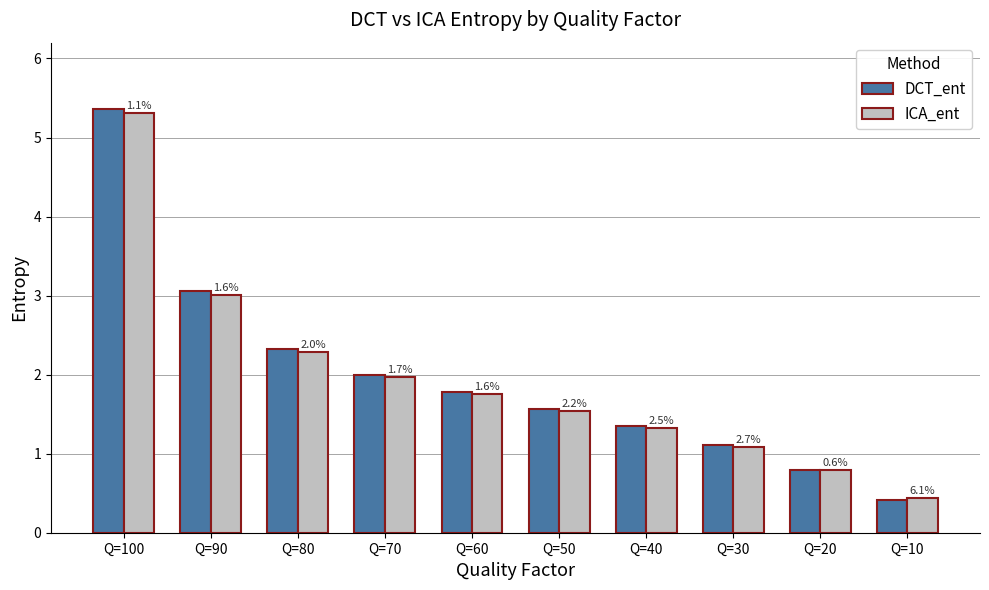

What is the total value across all series at Q=30?

2.2